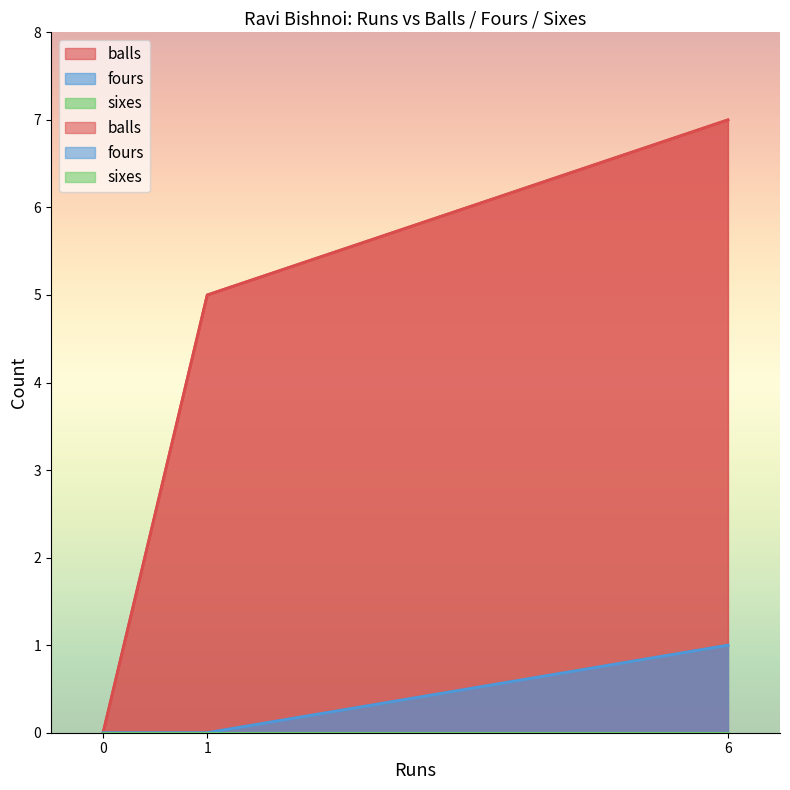

What are all the series names shown in the legend?

balls, fours